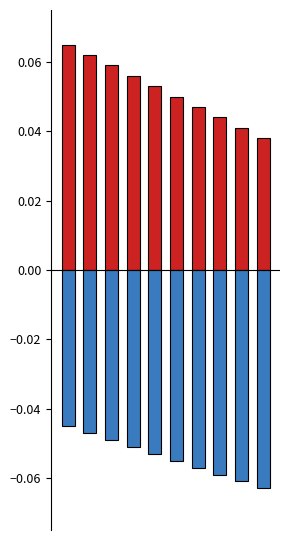

The labelid series shows -0.0 at 3. True or false?

False